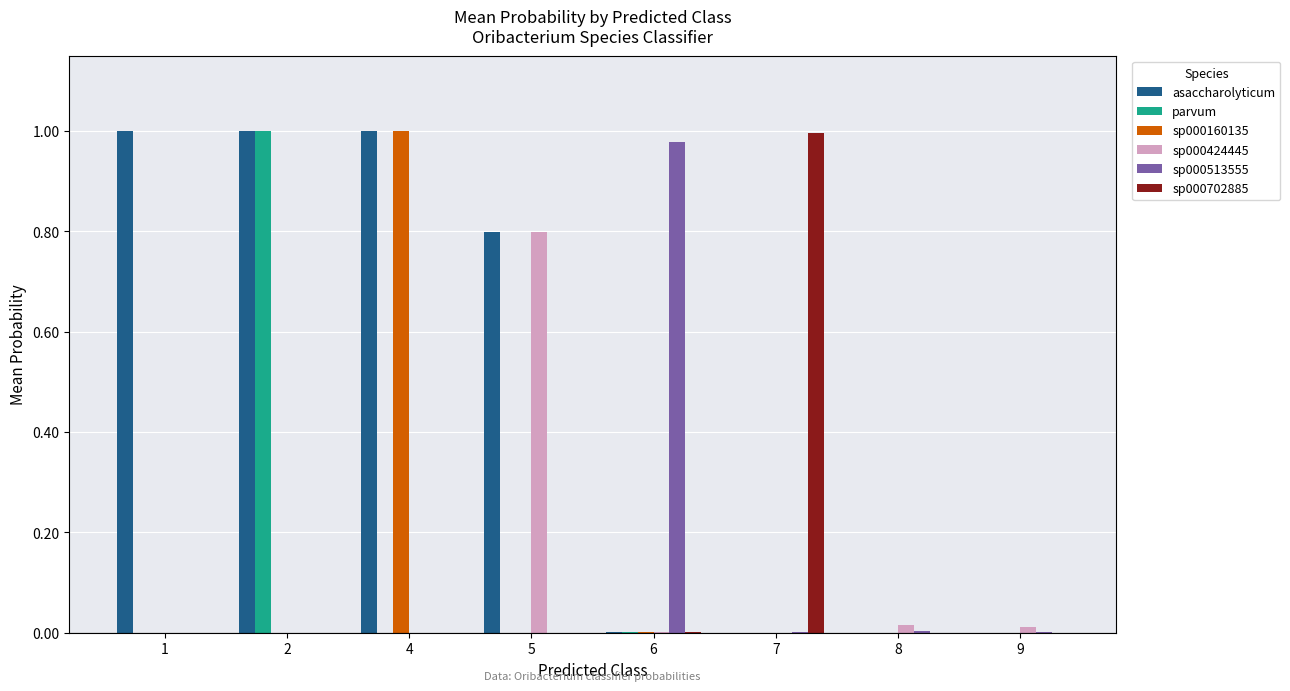

Count the number of data series in this chart.

6